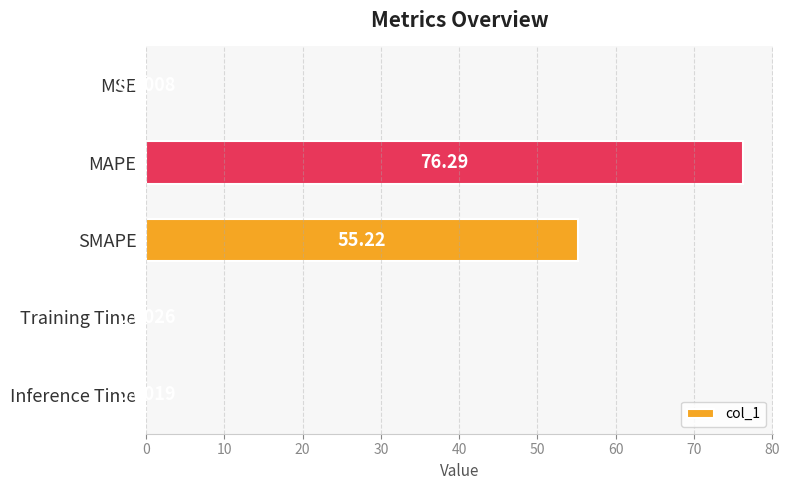

What is the sum of all values?

131.5